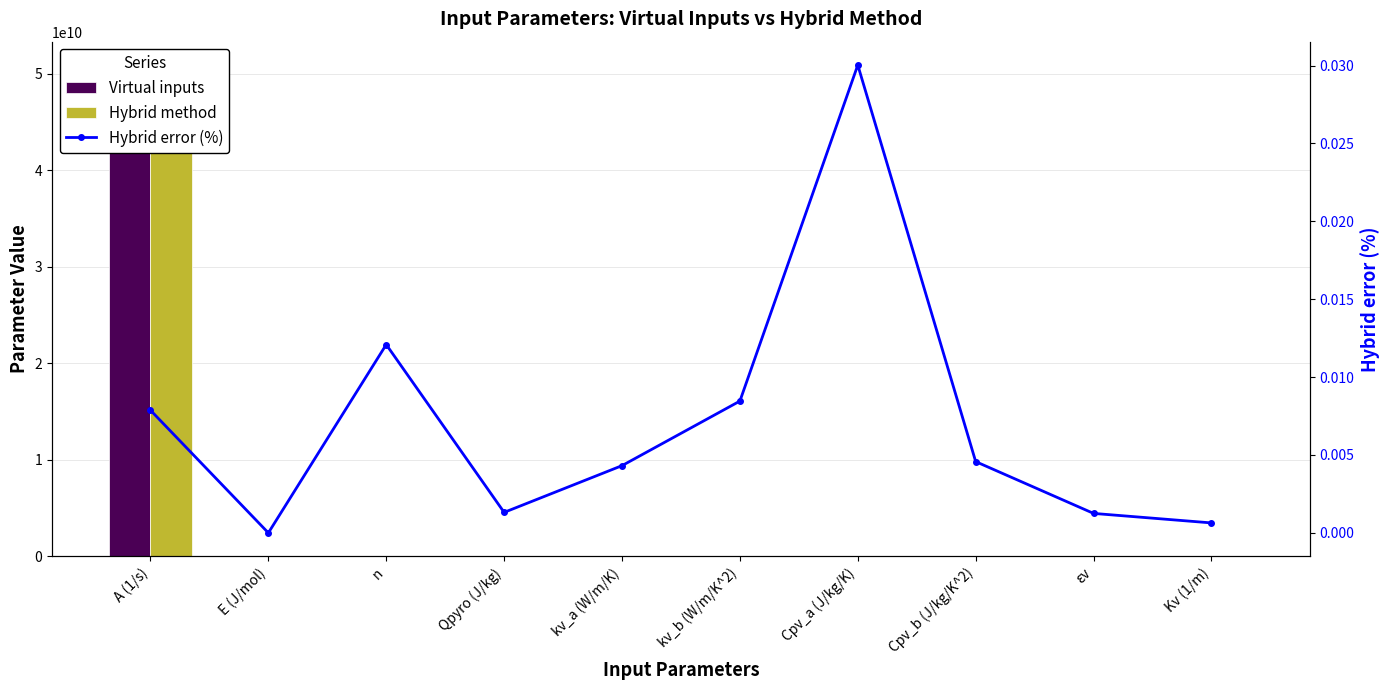

The Hybrid error (%) series shows 0.0 at kv_b (W/m/K^2). True or false?

False